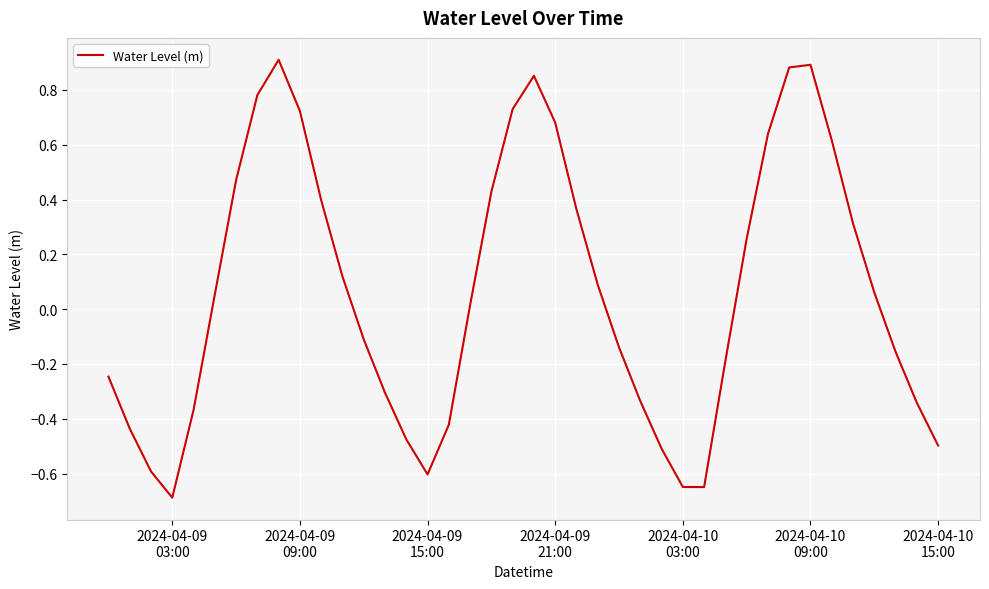

Does the chart display data point markers on the line(s)?

No